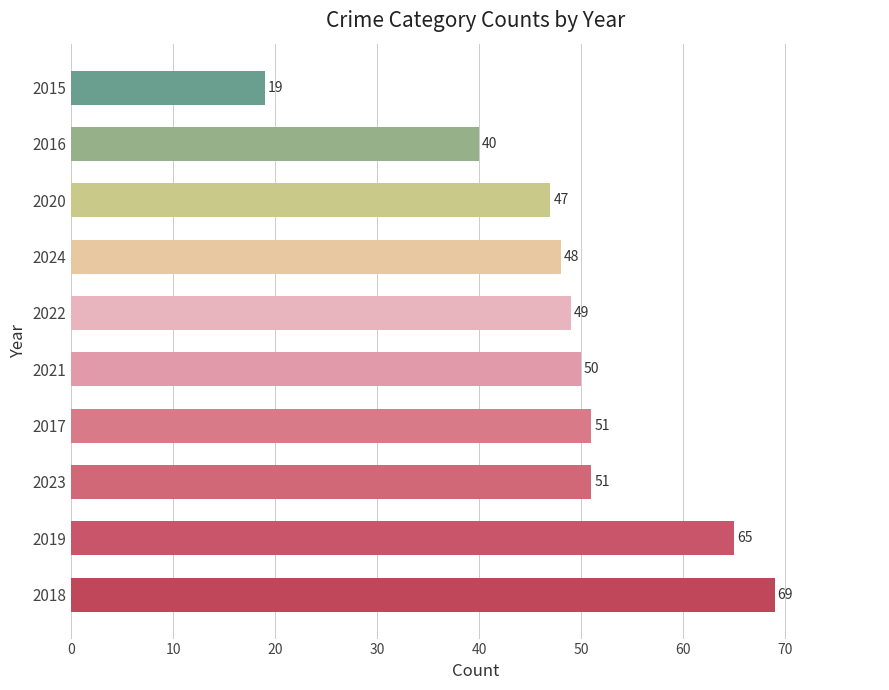

What is the average value?

49